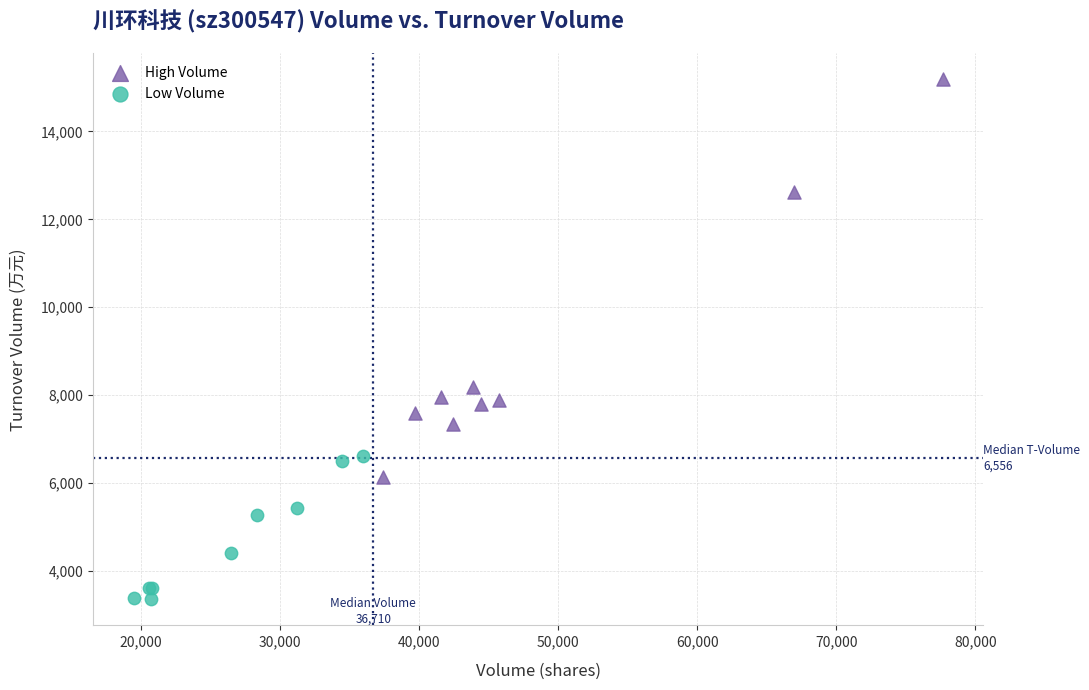

Which series has the largest Y range (max minus min)?

High Volume